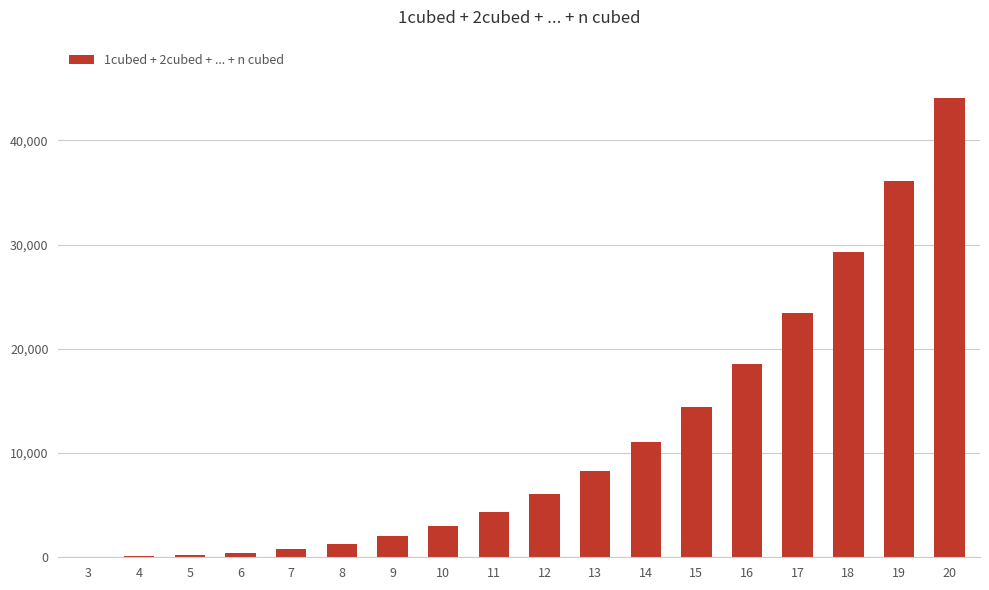

Is it true that the value at 17 is 41784?

False